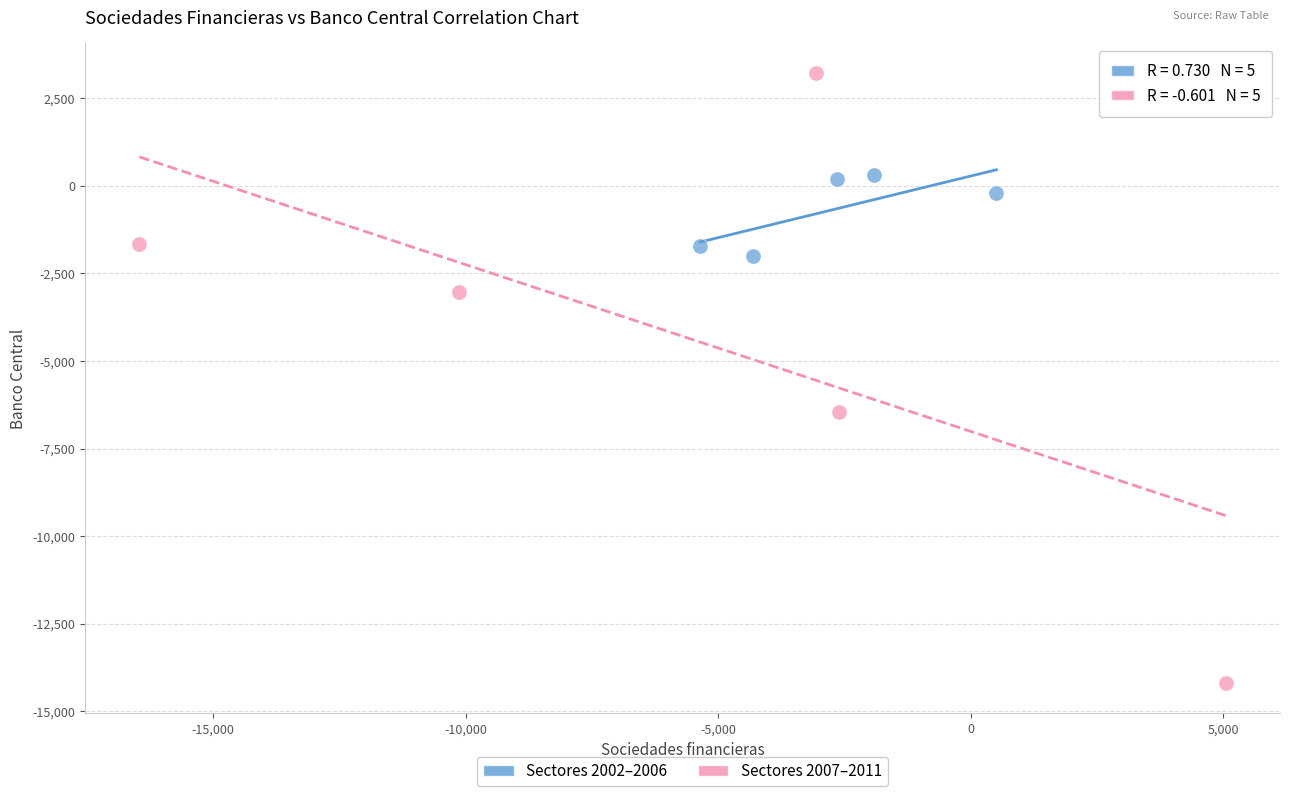

Which series has the largest Y range (max minus min)?

Sectores 2007–2011